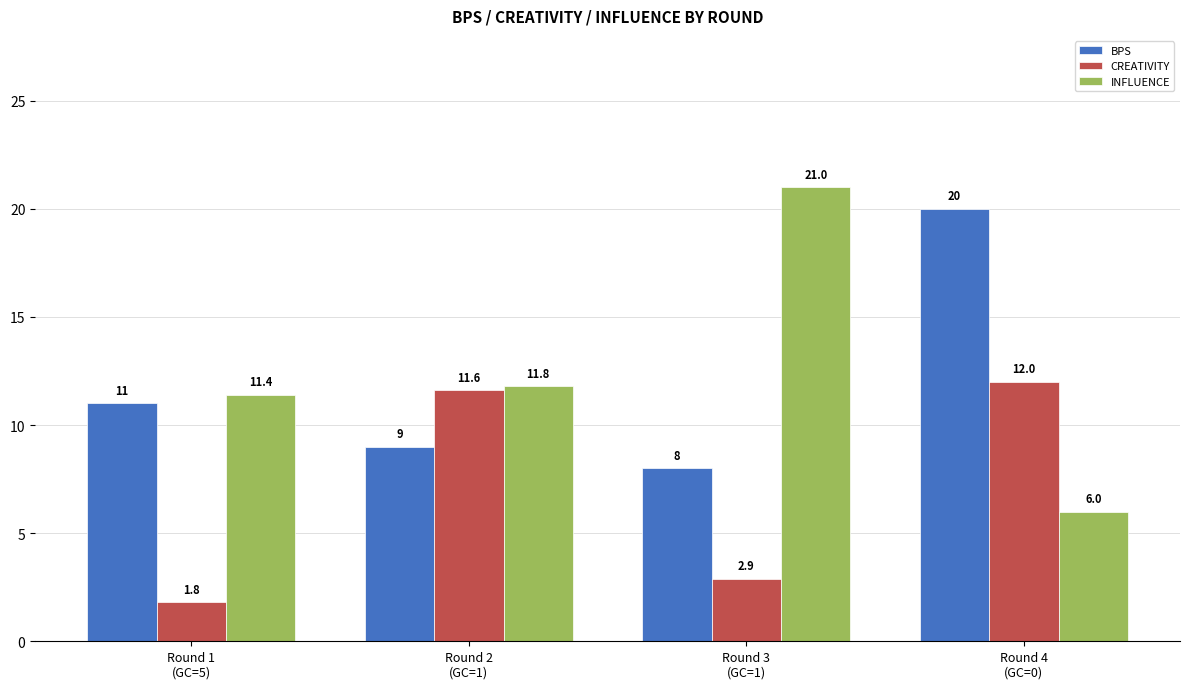

What is the value of the INFLUENCE bar at the 1st from the left?

11.4